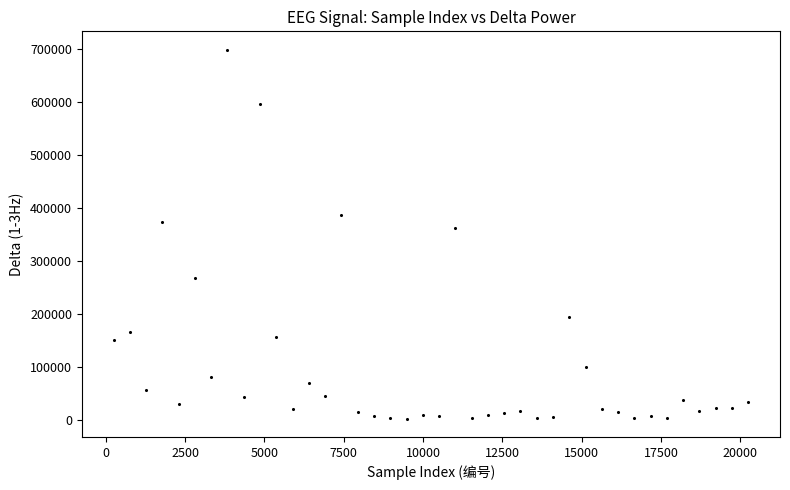

What is the range of X values (max minus min)?

20007